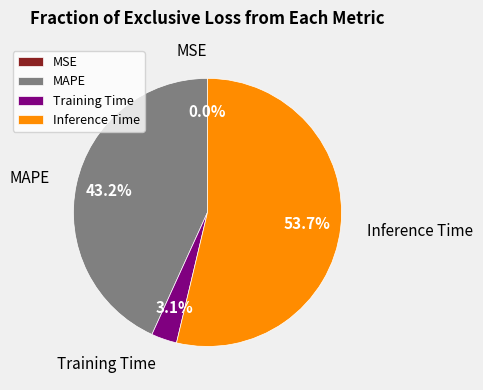

What is the total percentage of Training Time and MAPE?

46.3%